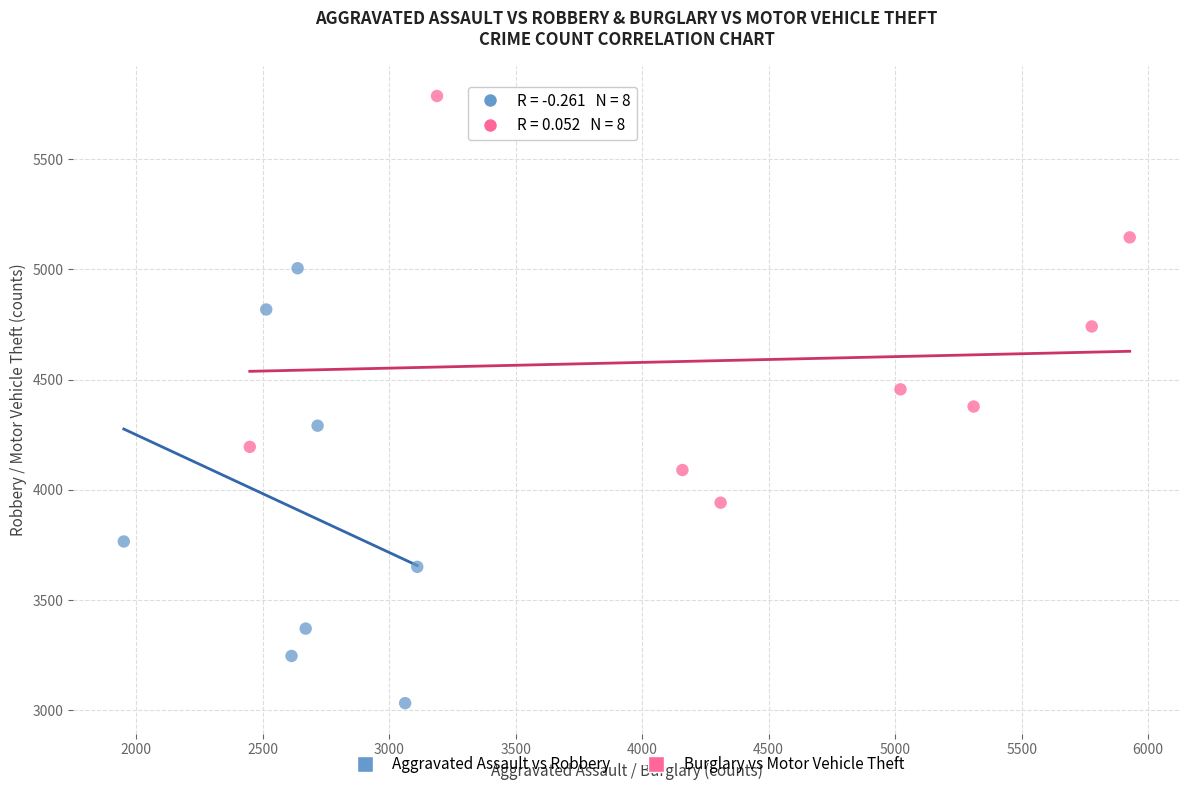

Which series contains the highest Y value?

Burglary vs Motor Vehicle Theft